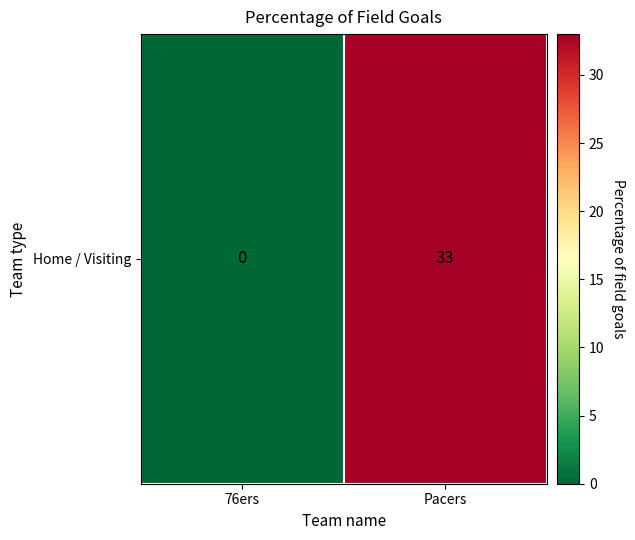

At which category does the chart reach its minimum across all series?

76ers